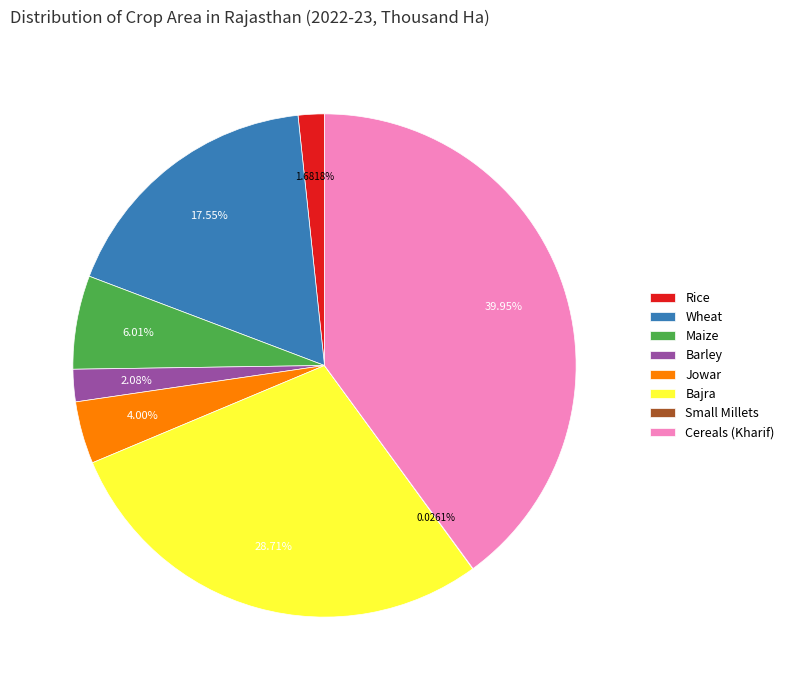

Does Jowar represent more than half of the total?

No